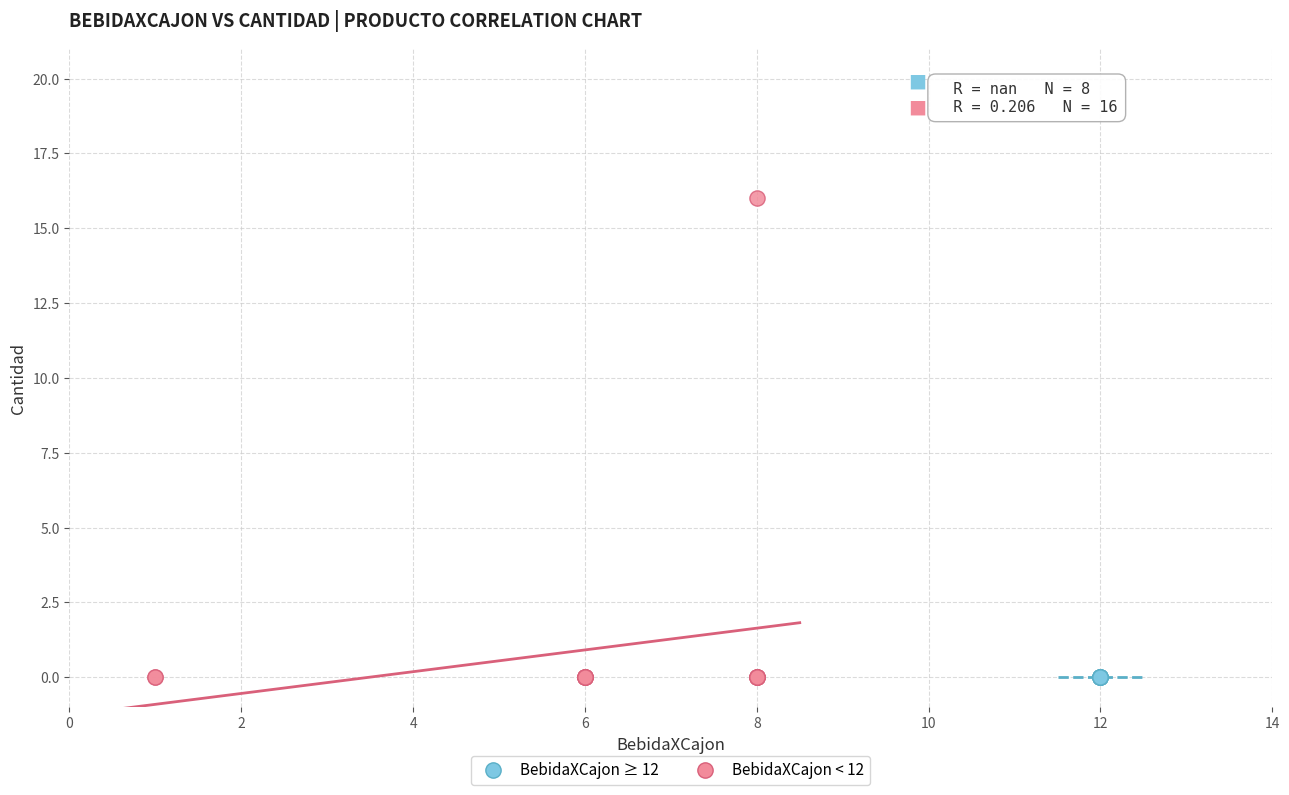

Which series reaches the maximum Y coordinate?

BebidaXCajon < 12